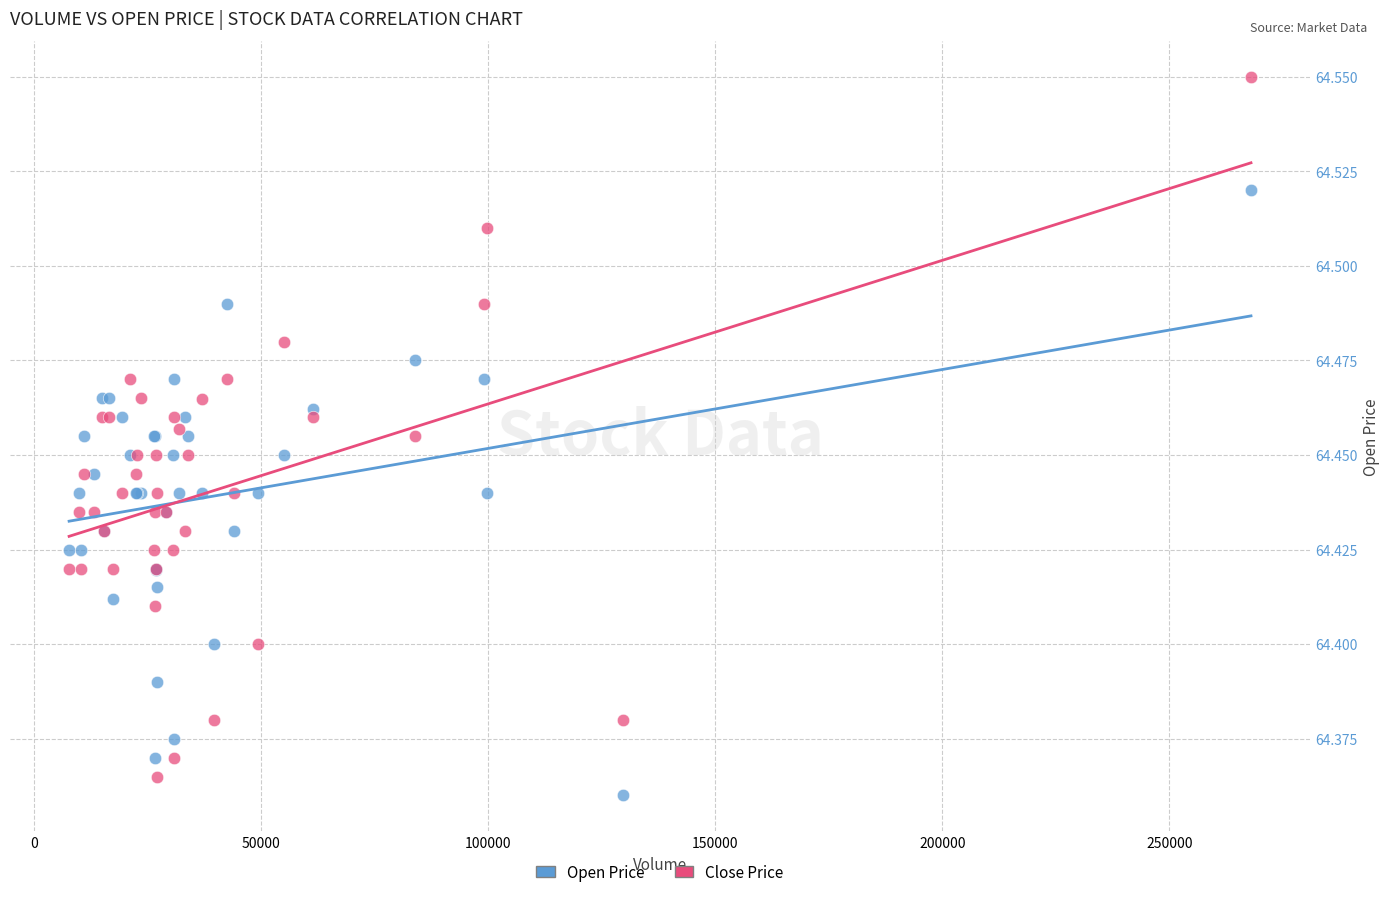

Which series contains the highest Y value?

Close Price